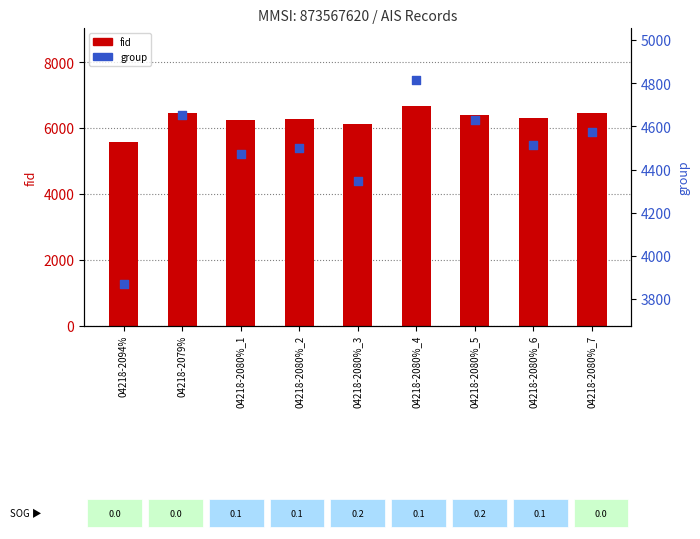

Which series has the largest total across all categories?

fid